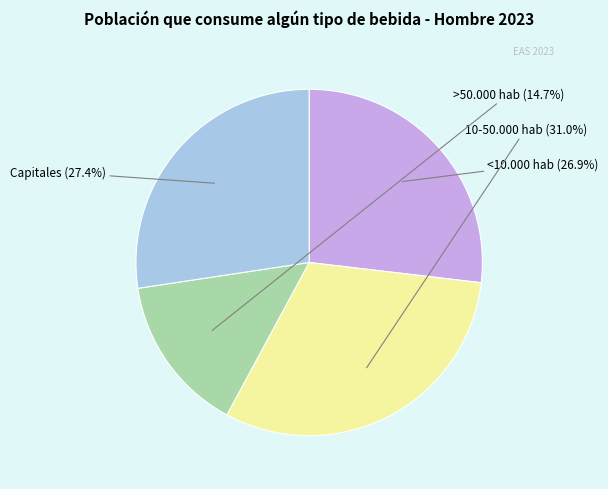

How many segments does this pie chart have?

4